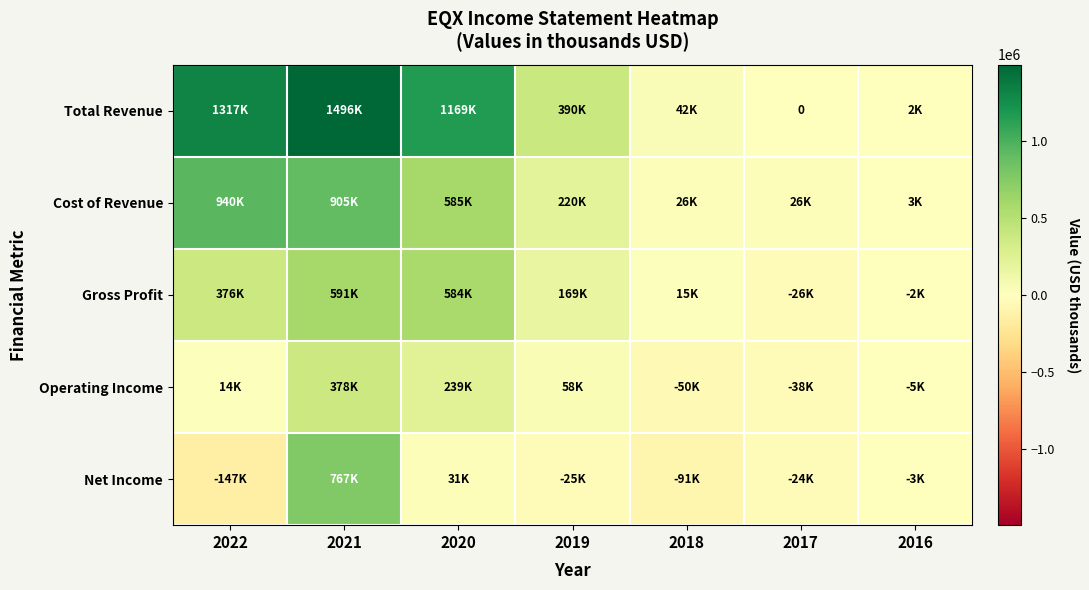

What is the minimum value shown in the chart?

-146600